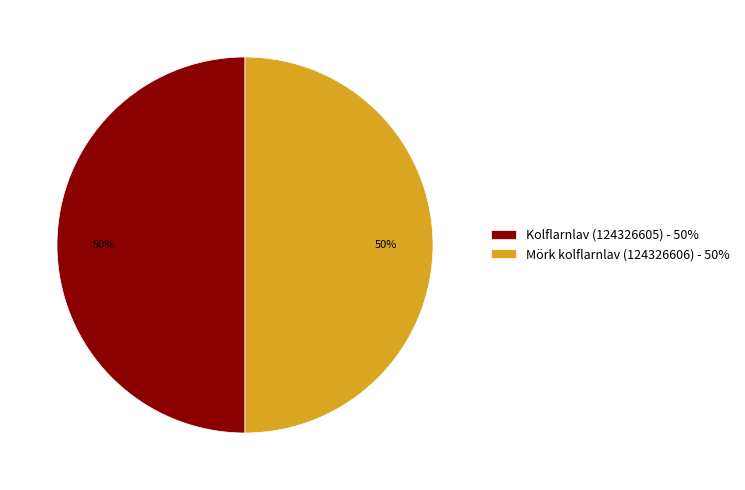

Count the number of slices in the pie.

2